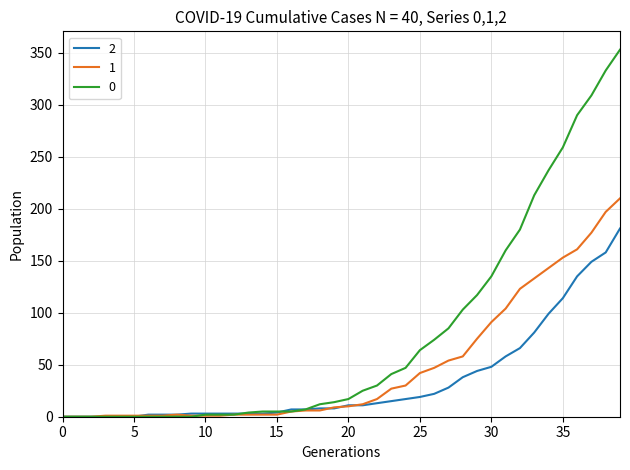

At how many categories does at least one series exceed 281?

4